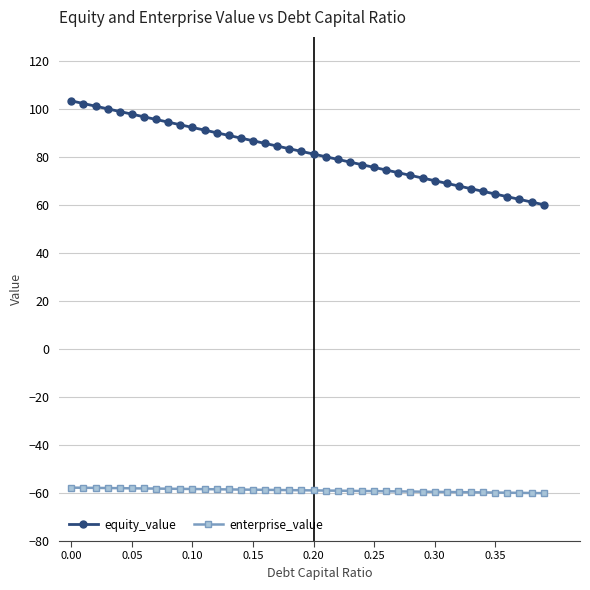

Which series has the largest total across all categories?

equity_value